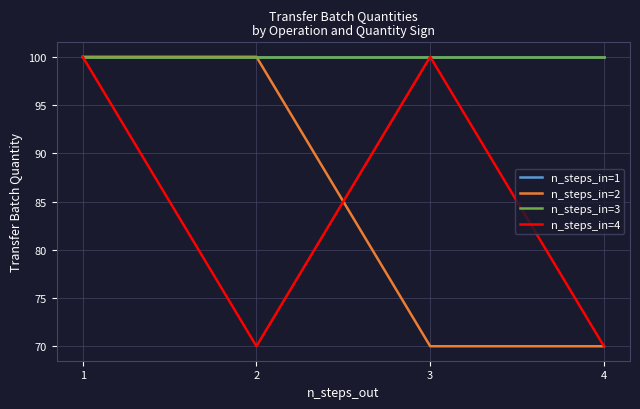

Reading left to right, transcribe all the data shown in this chart.

n_steps_in=1: 1=100	2=100	3=100	4=100
n_steps_in=2: 1=100	2=100	3=70	4=70
n_steps_in=3: 1=100	2=100	3=100	4=100
n_steps_in=4: 1=100	2=70	3=100	4=70